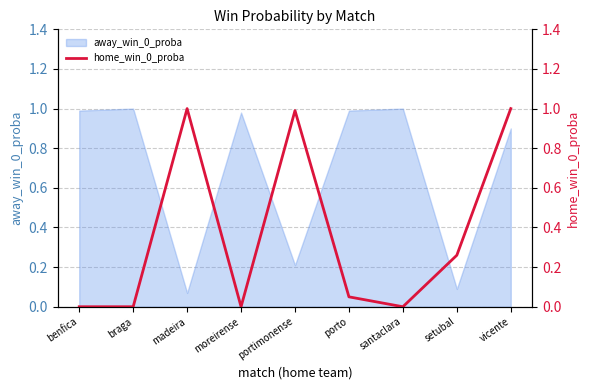

Reading left to right, extract all data points from this chart.

0.0	0.0	1.0	0.0	1.0	0.1	0.0	0.3	1.0